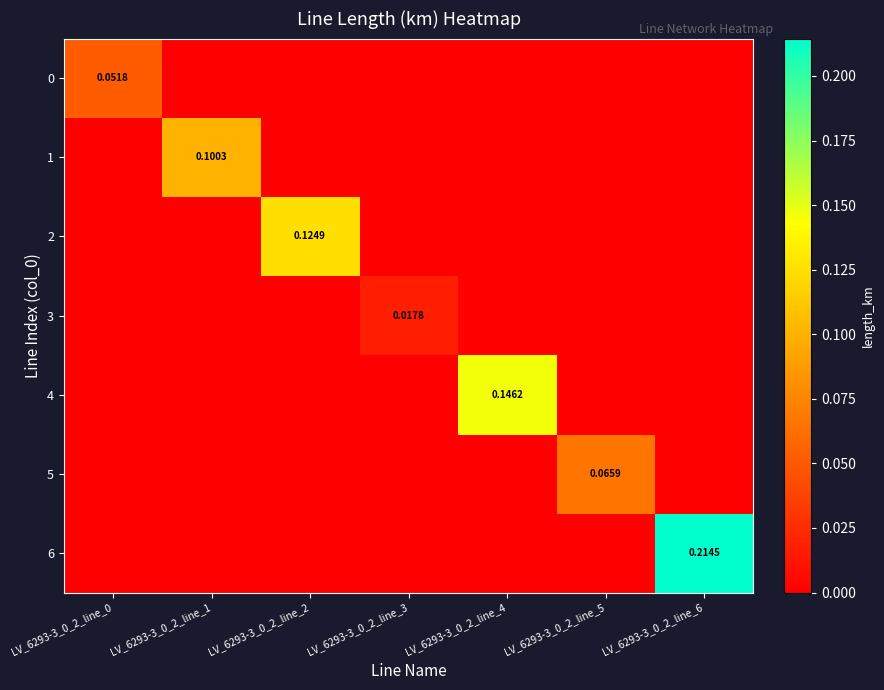

At which category is the sum across all series the highest?

LV_6293-3_0_2_line_6